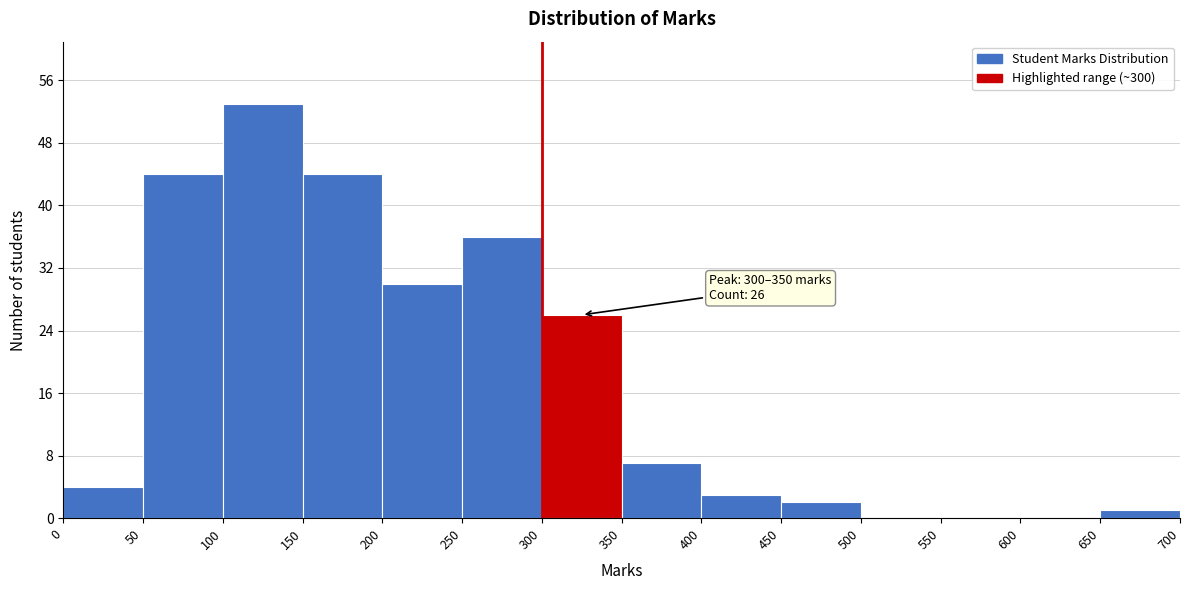

Which range on the x-axis has the tallest bar?

100 to 150